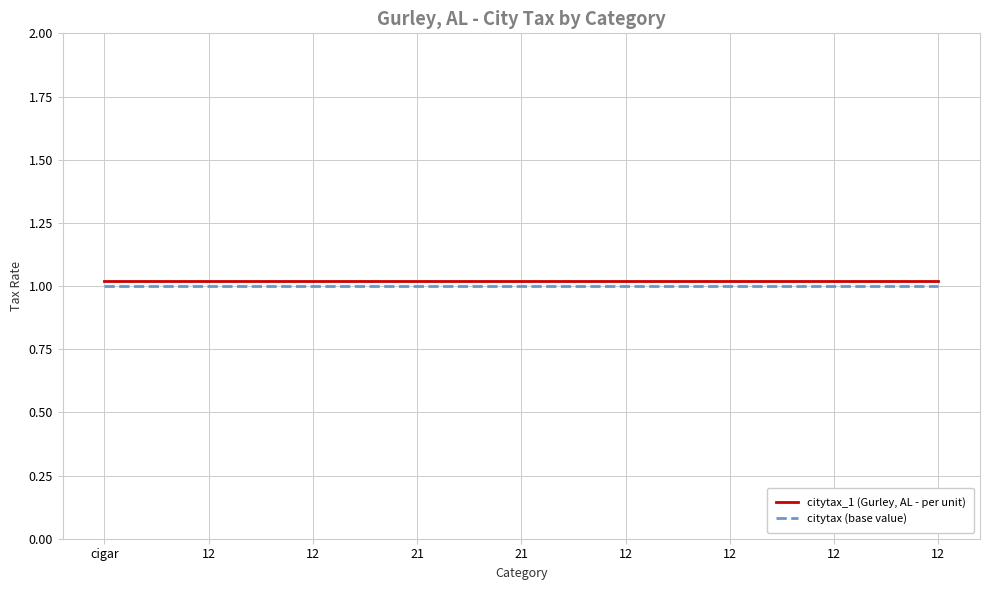

Rank the series by their maximum value, from lowest to highest.

citytax (base value), citytax_1 (Gurley, AL - per unit)